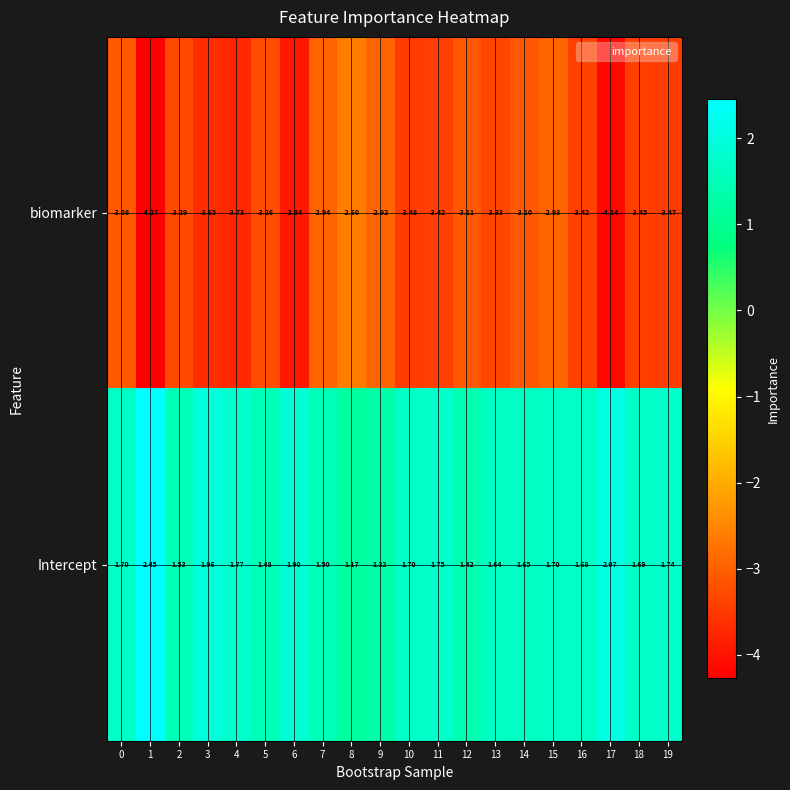

Which series has the largest total across all categories?

Intercept